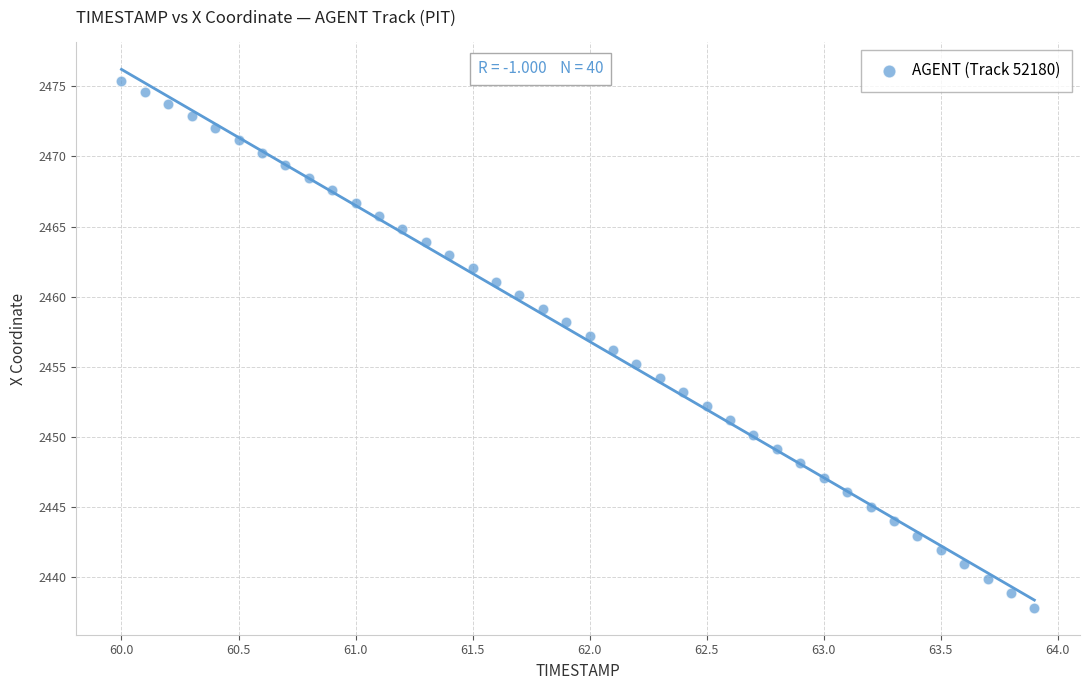

What is the range of X values (max minus min)?

3.9